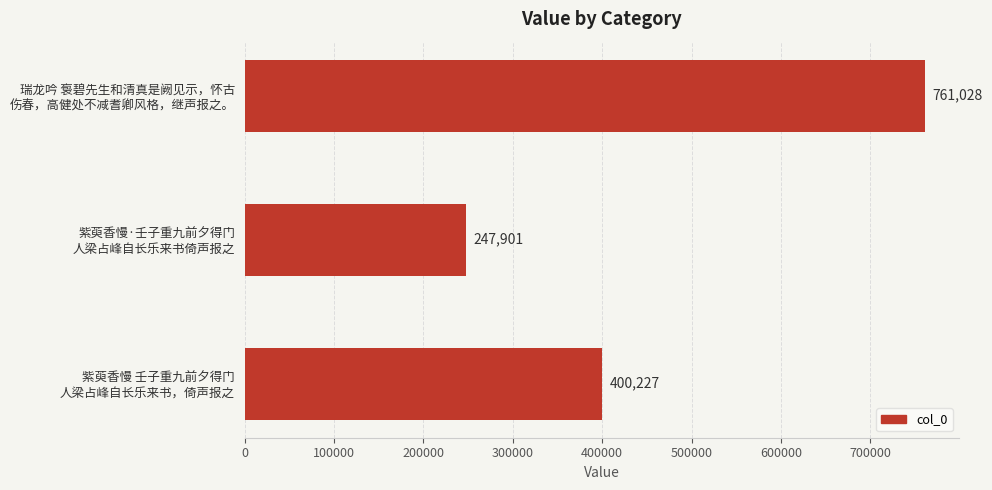

What is the minimum value shown in the chart?

247901